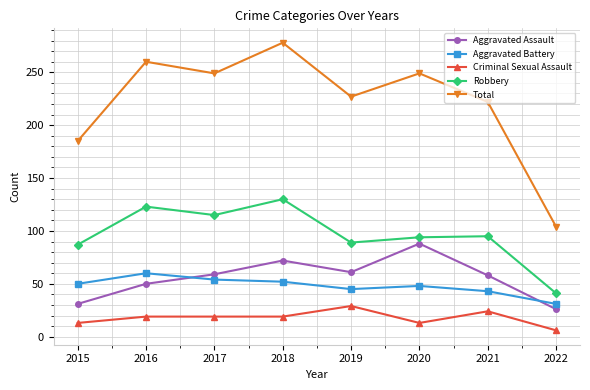

What is the sum of all Total values?

1774